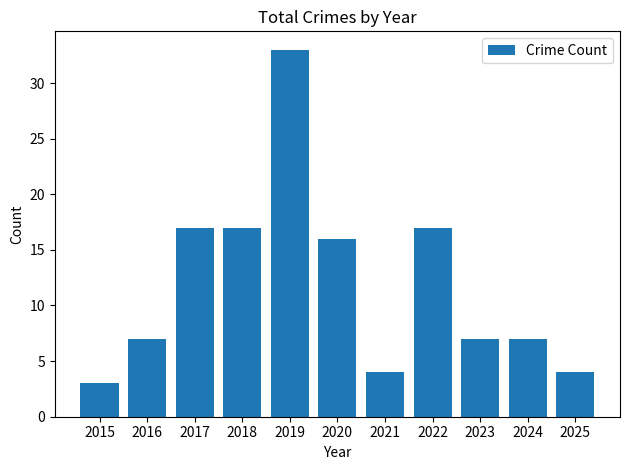

The value at 2016 is 7. True or false?

True